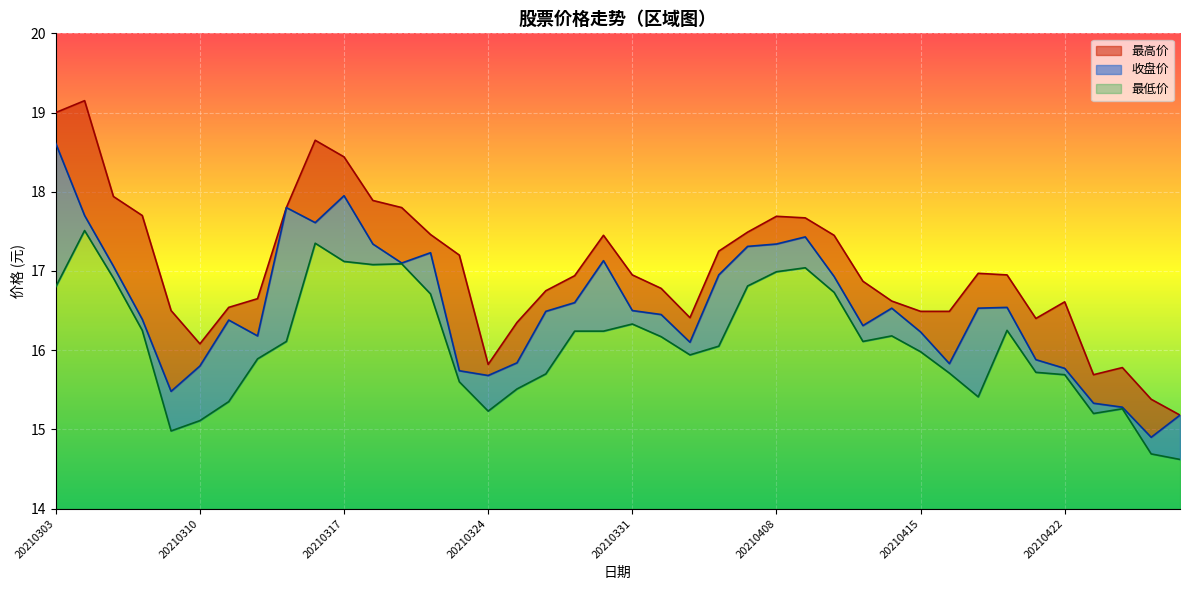

True or false: 最低价 has a value of 16.2 at 20210414.

True